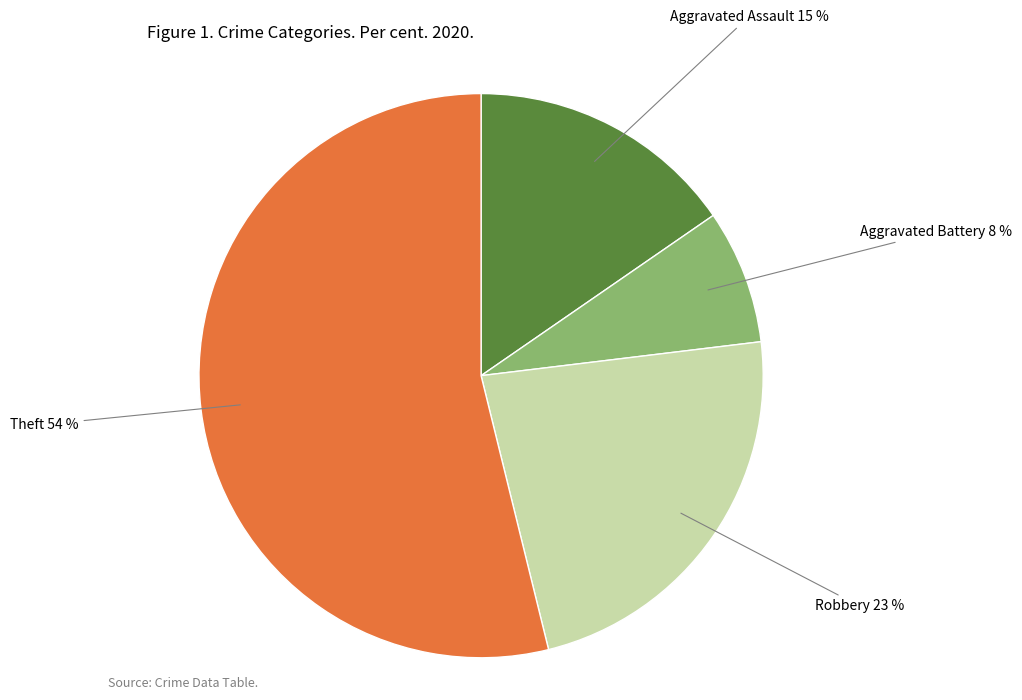

To the nearest percent, what is the average slice percentage?

25%